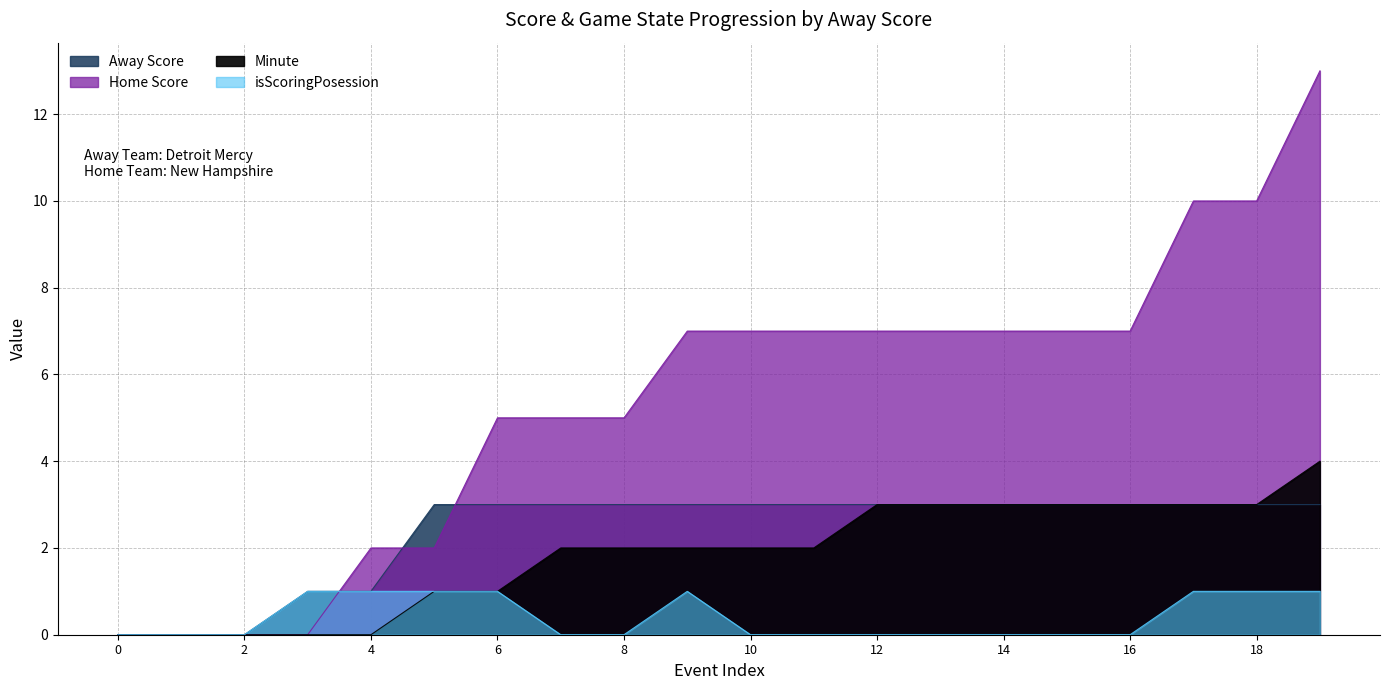

What is the highest value of the Home Score series?

13